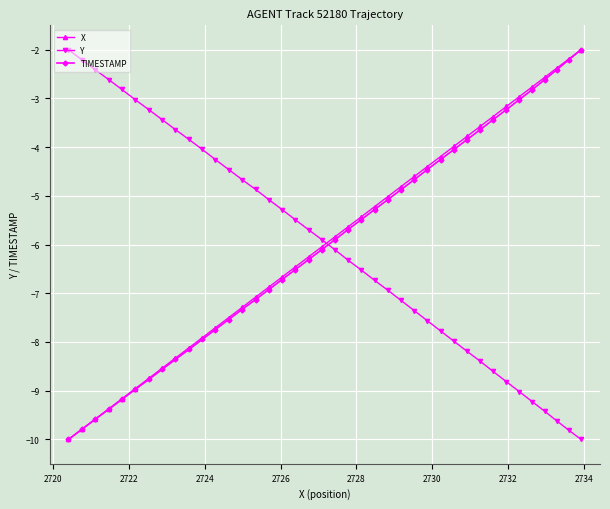

True or false: TIMESTAMP has more than 2 points higher than both neighbors.

False